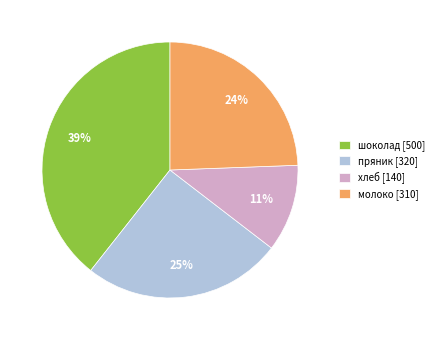

Combined, do пряник and хлеб account for over 50%?

No